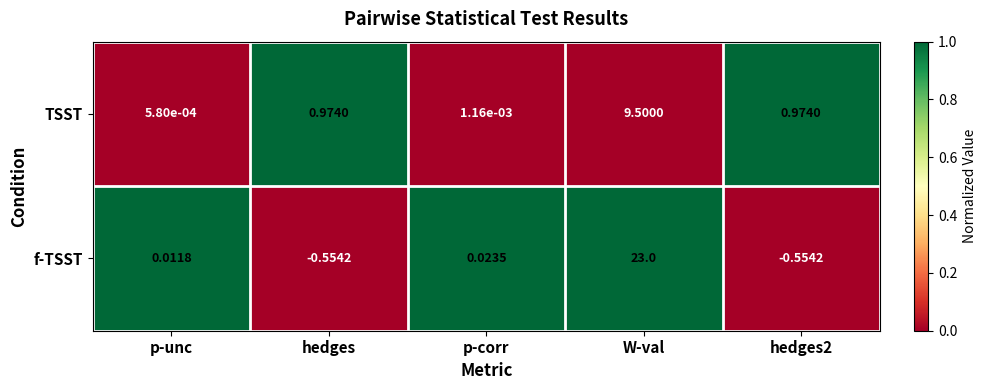

Rank the series at p-corr from lowest to highest value.

TSST, f-TSST